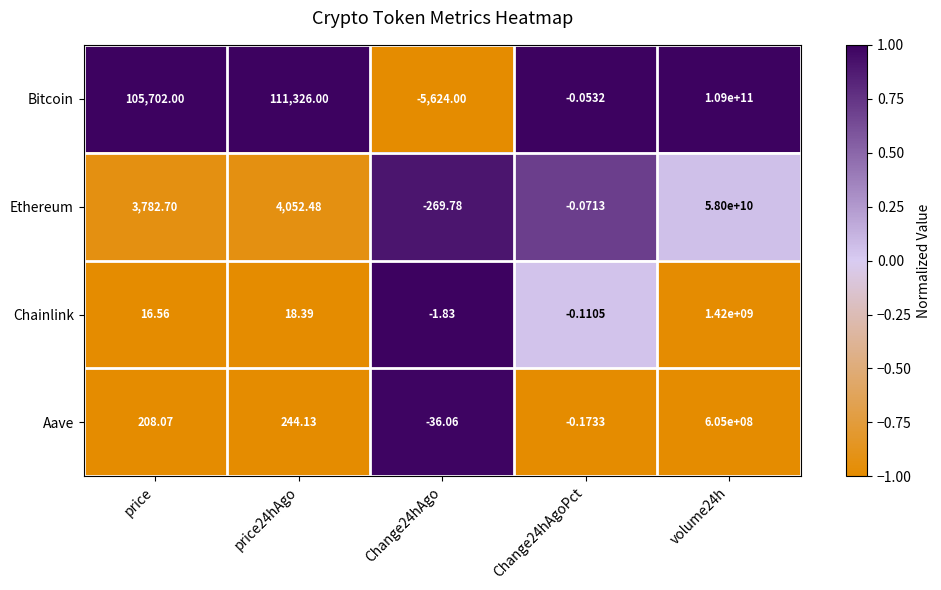

Rank the series by their maximum value, from highest to lowest.

Bitcoin, Ethereum, Chainlink, Aave